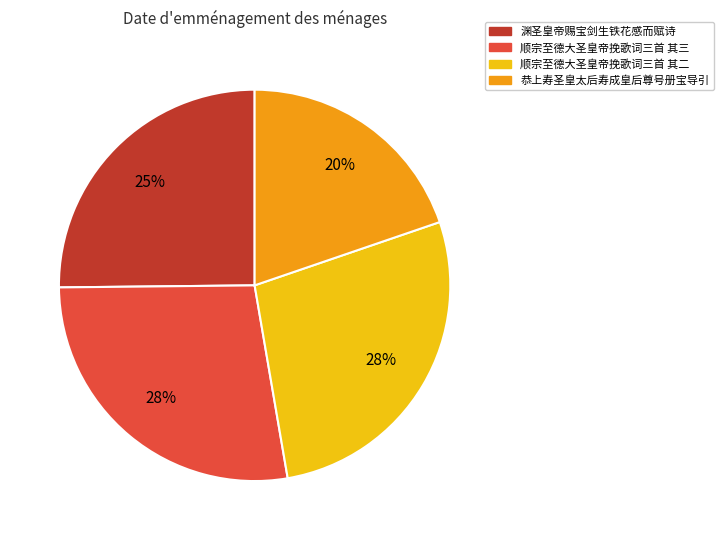

To the nearest percent, what is the average slice percentage?

25%